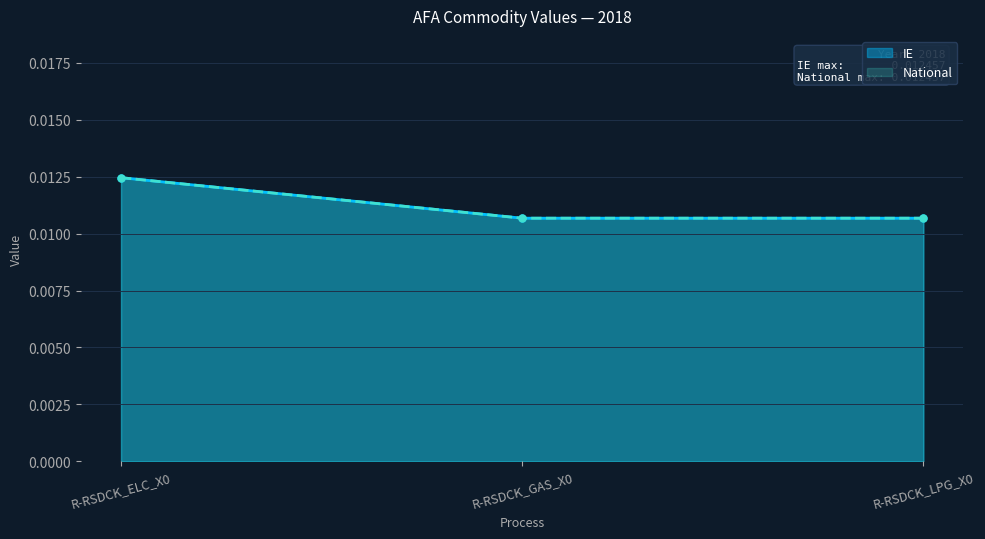

Is it true that IE equals 0.0 at R-RSDCK_LPG_X0?

True